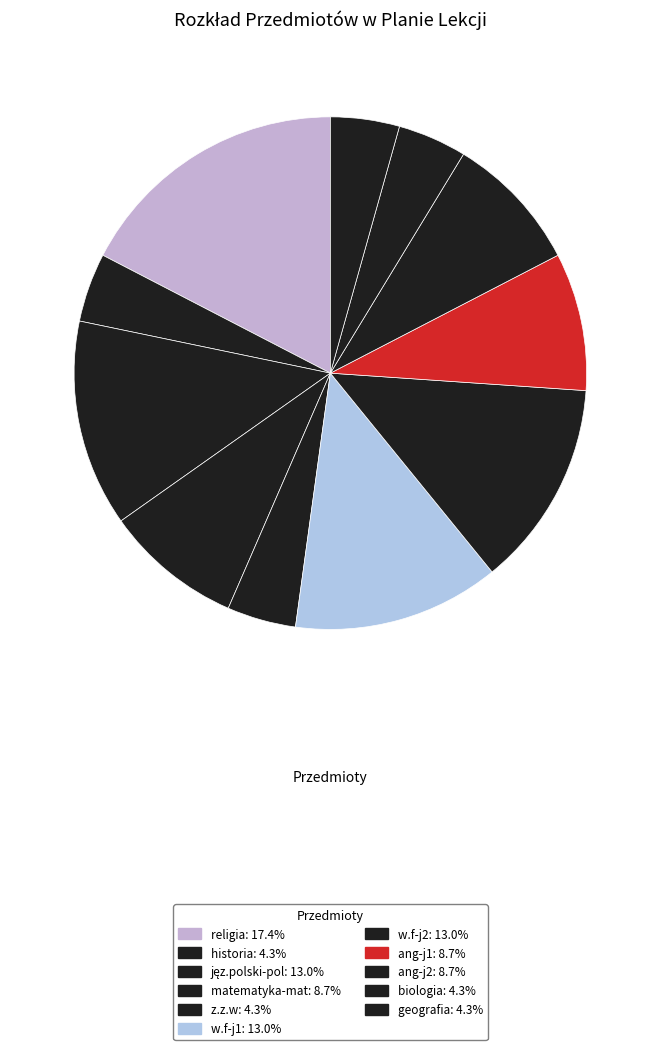

True or false: historia accounts for 4% of the total.

True